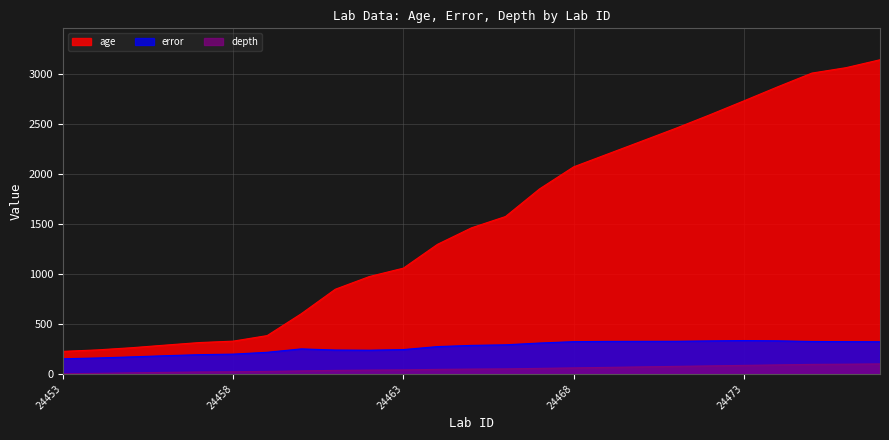

What is the sum of all depth values?

1254.0